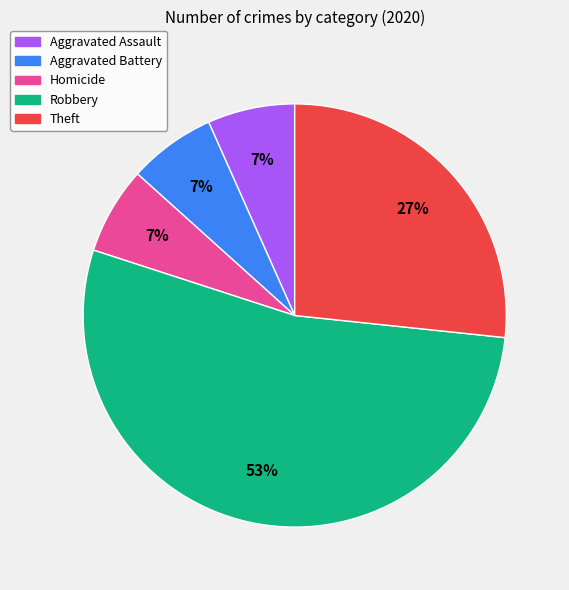

How many segments does this pie chart have?

5